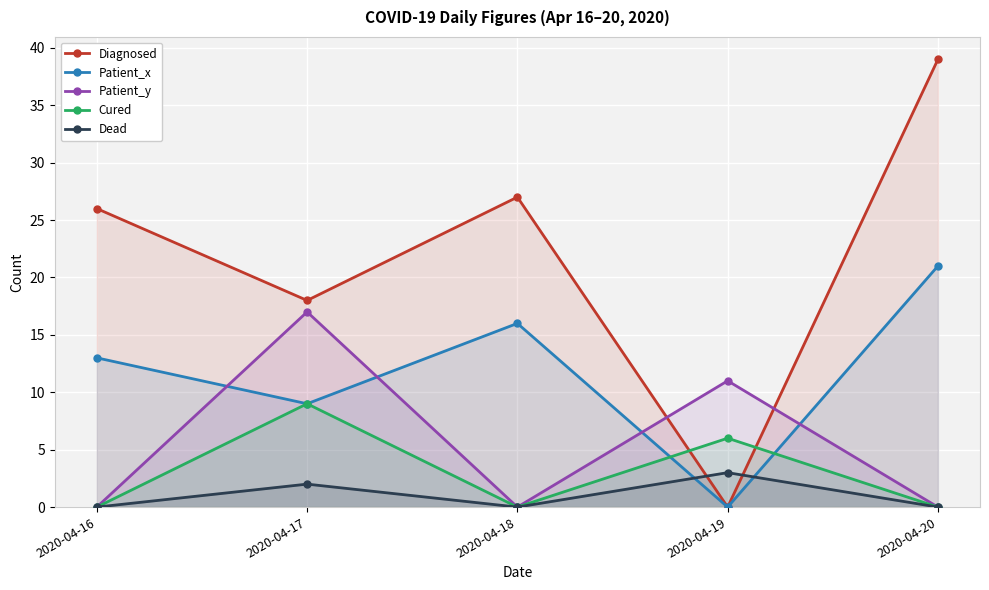

Where is the first local minimum for Cured?

2020-04-18